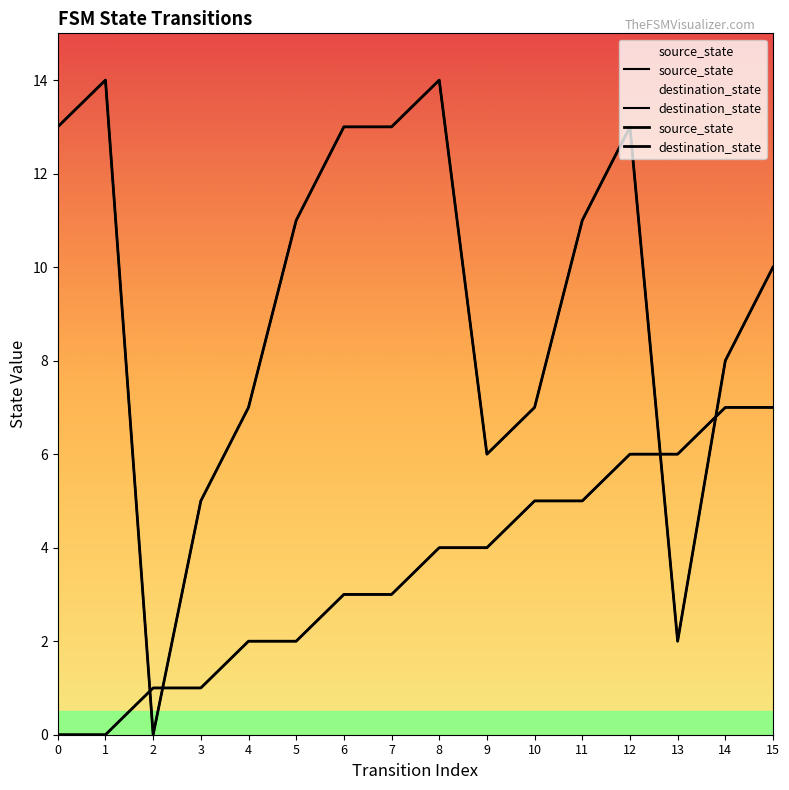

After their last crossing, which series has the higher values: source_state or destination_state?

destination_state